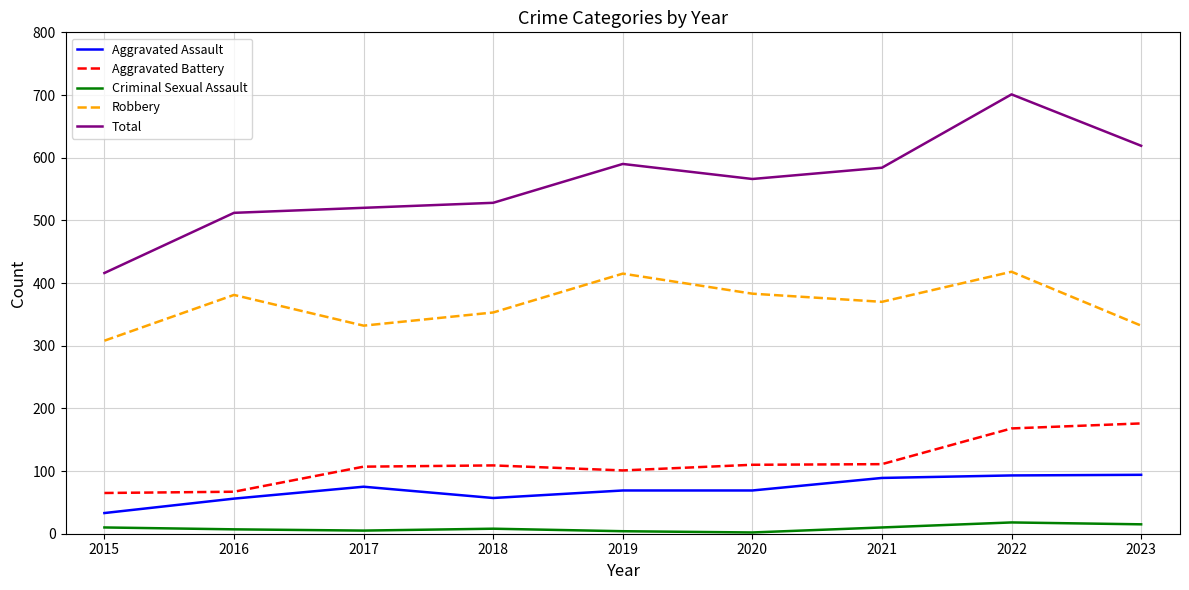

What is the difference between the maximum and minimum values in the Aggravated Assault series?

61